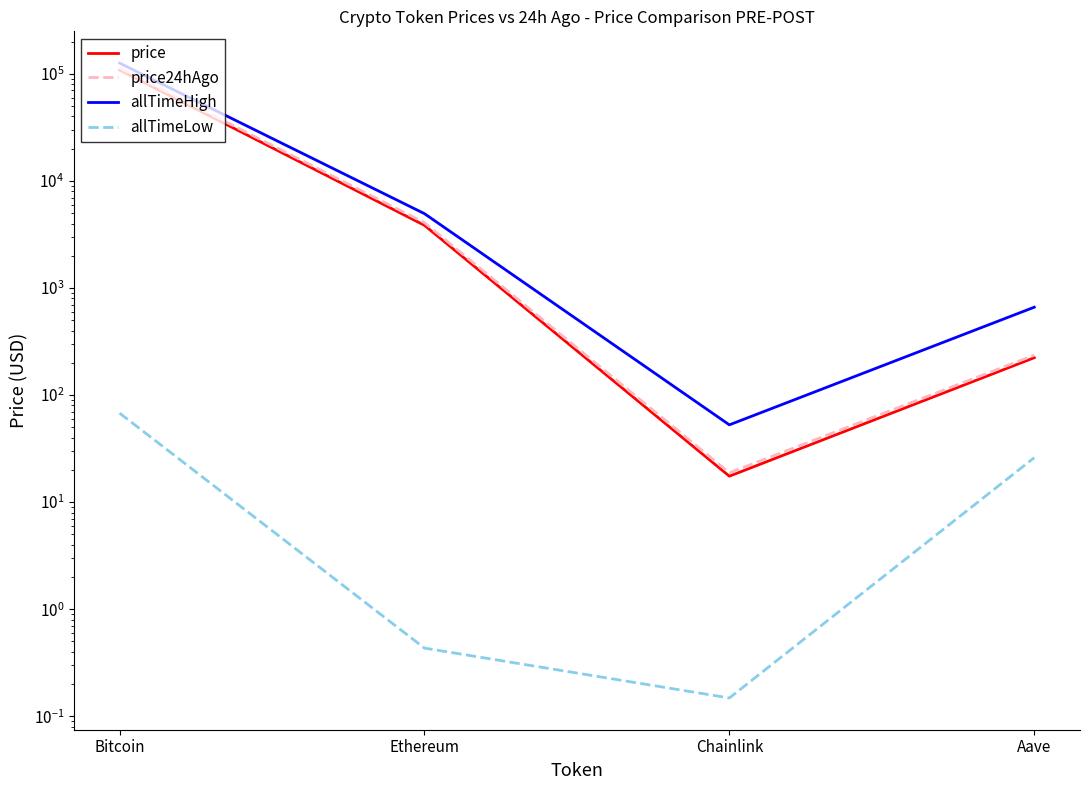

What is the total value across all series at Chainlink?

89.1